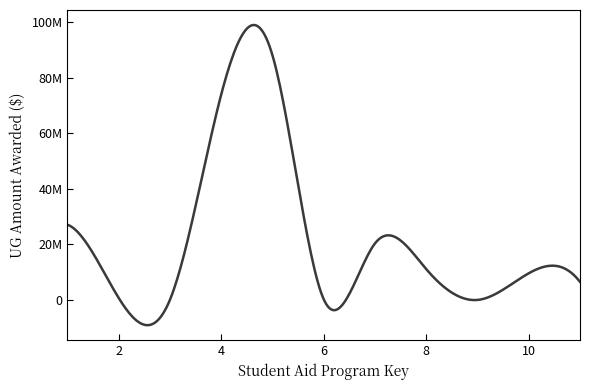

Does the chart display data point markers on the line(s)?

No